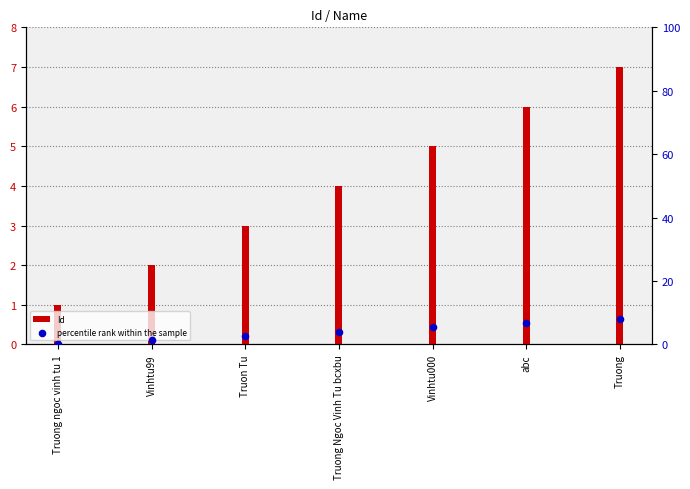

Which series contains the highest Y value?

percentile rank within the sample